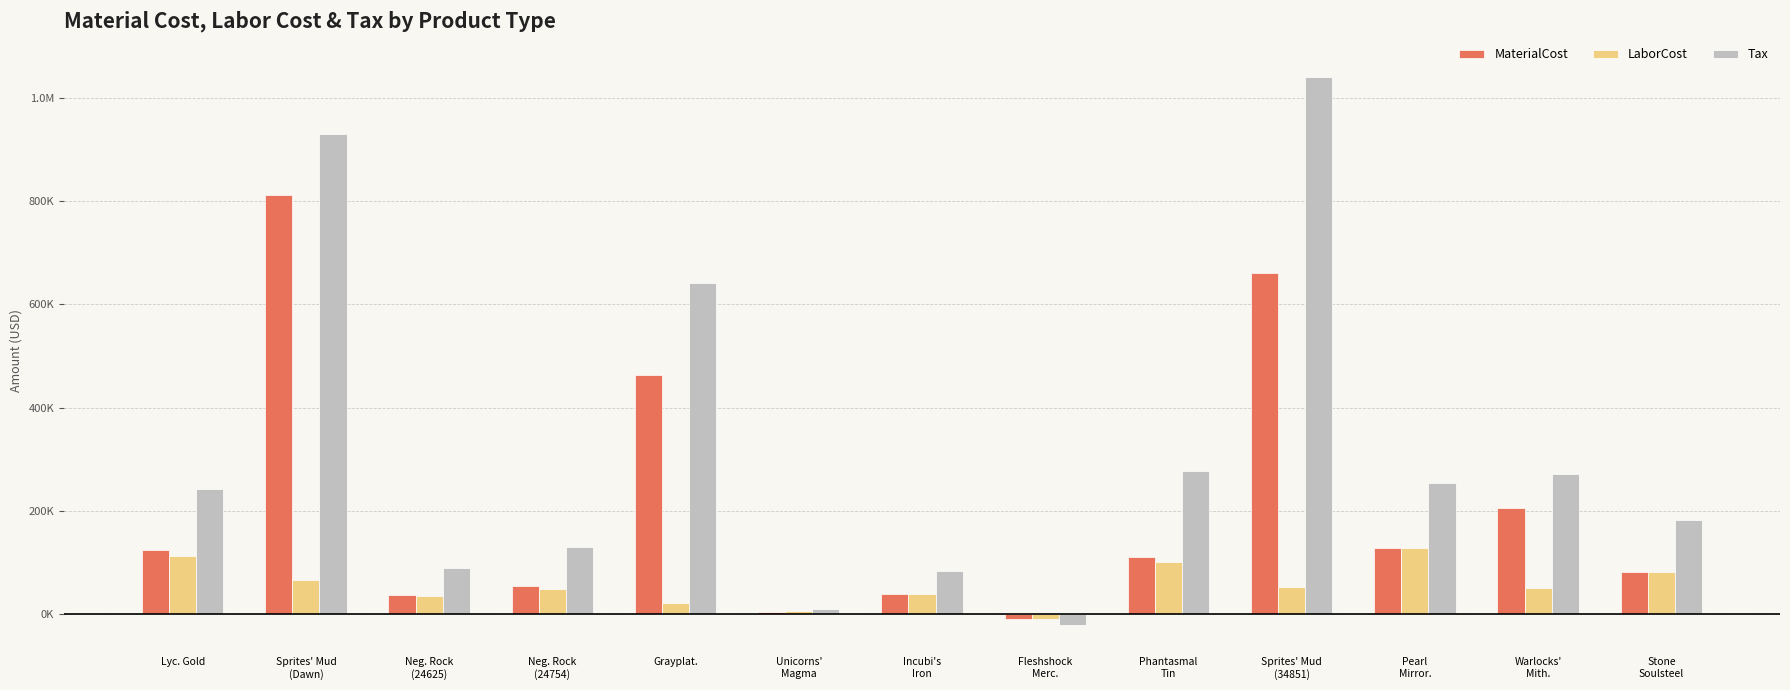

Does the chart contain any negative values?

Yes